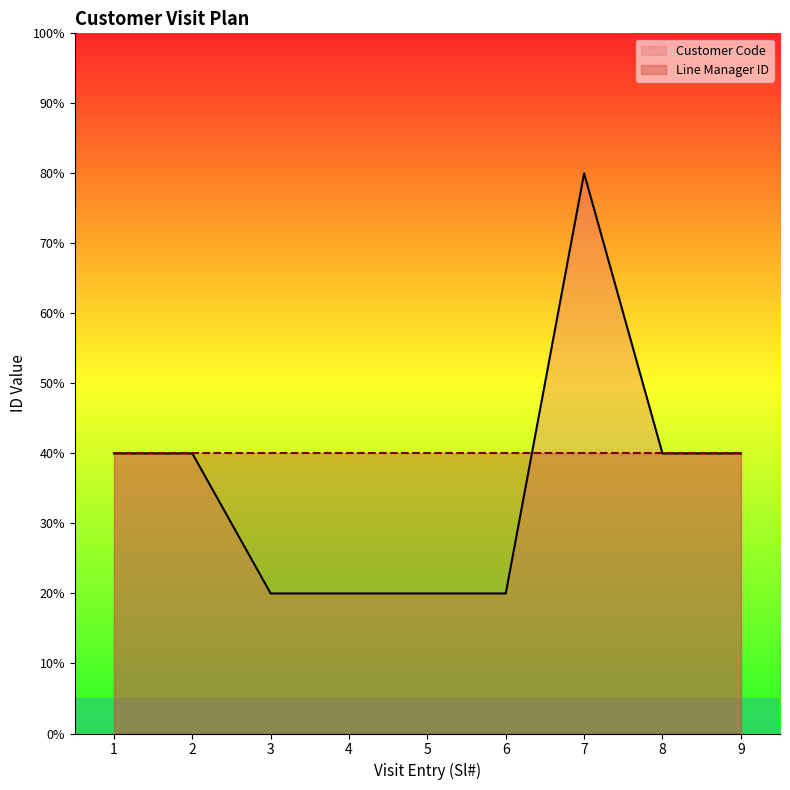

Reading left to right, transcribe all the data shown in this chart.

4	4	2	2	2	2	8	4	4